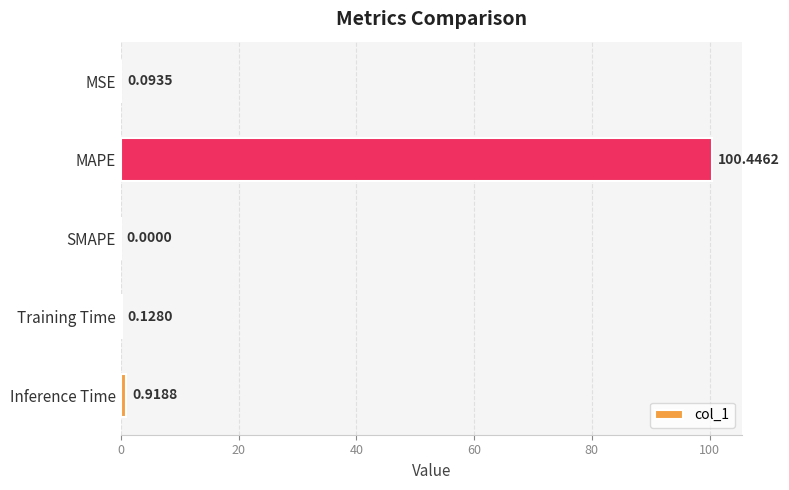

Where is the data nearest to the value 50?

Inference Time